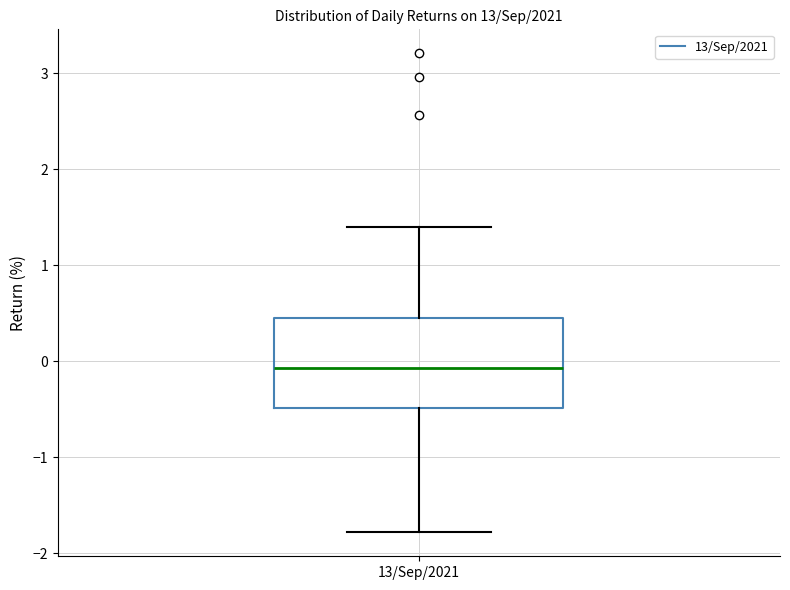

Read this box plot against the y-axis: the position of the median line, the range covered by the box, and the ends of both whiskers. The values are not printed on the chart, so give them approximately, as read against the axis.

median -0.1, box -0.5 to 0.5, whiskers -1.8 to 1.4